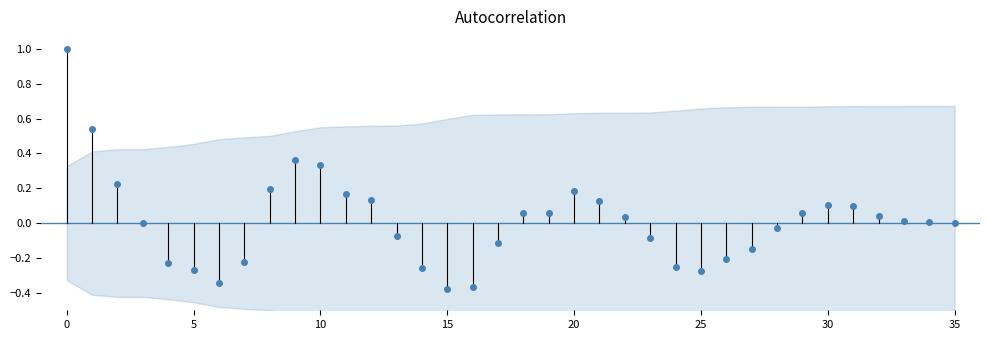

What is the minimum value shown in the chart?

-0.4